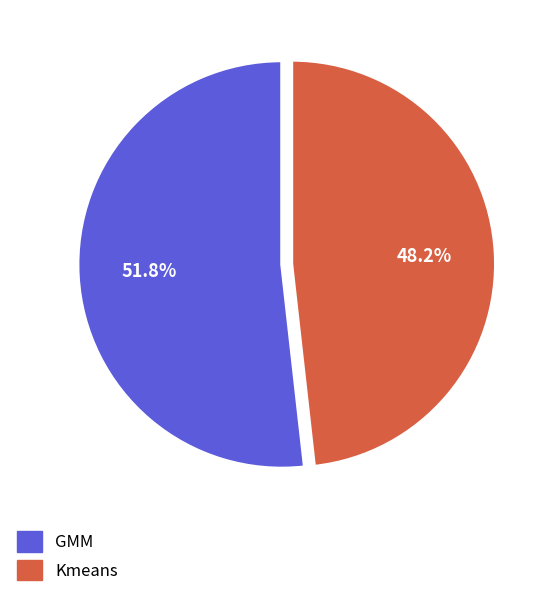

Count the number of slices in the pie.

2